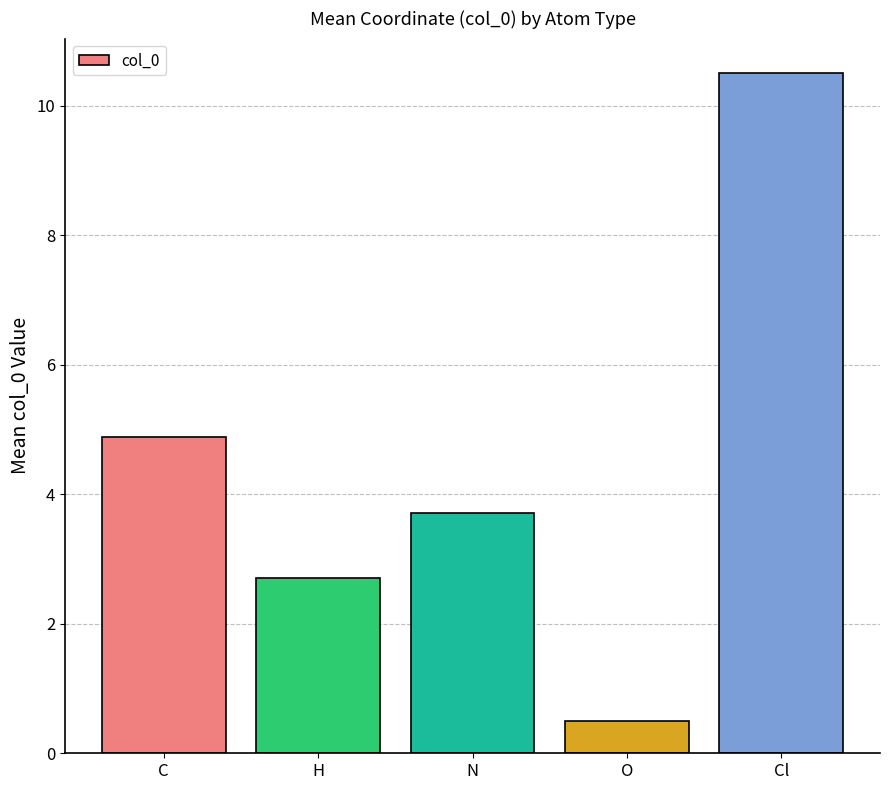

Rank the categories by value from lowest to highest.

O, H, N, C, Cl